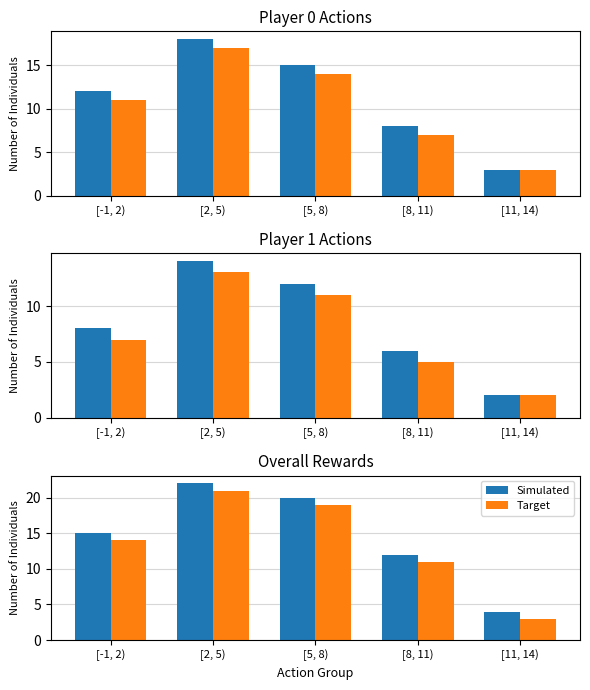

Are the bars horizontal?

No